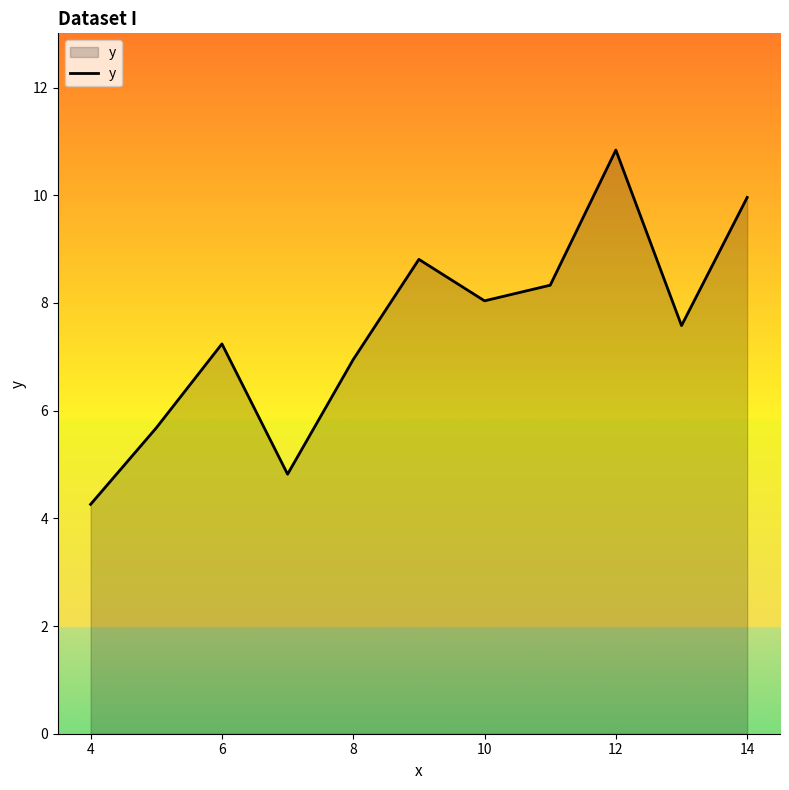

What is the difference between the second highest and second lowest values?

5.1